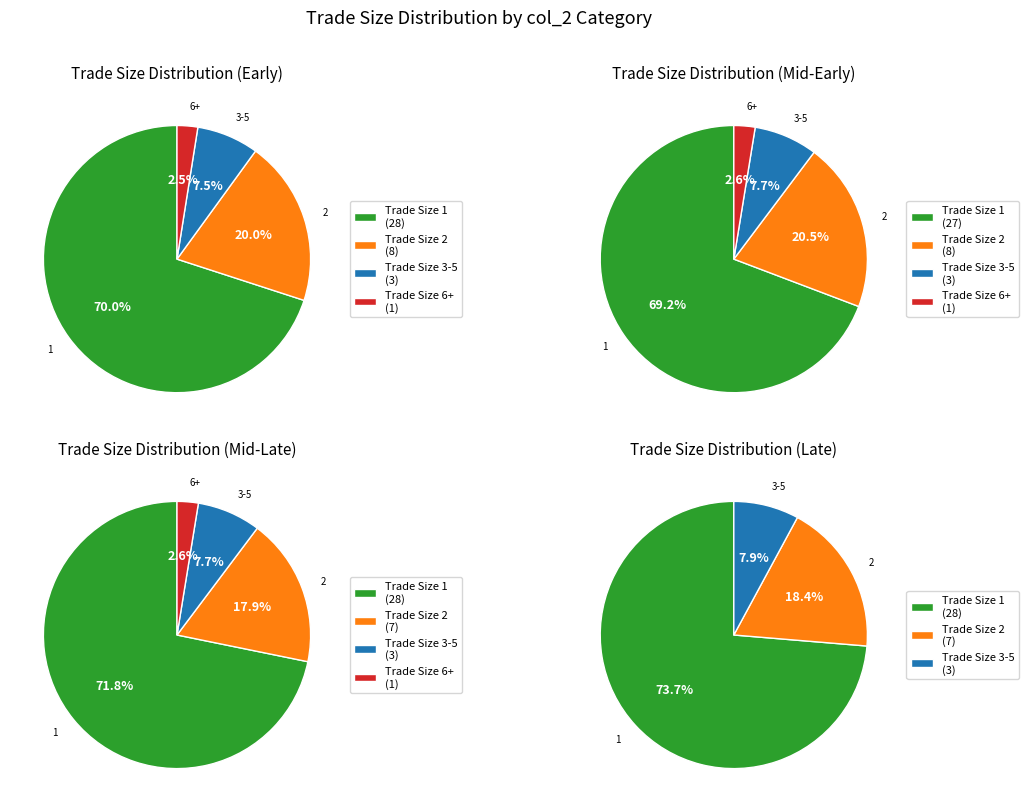

Combined, do 33 and 5 account for over 50%?

No